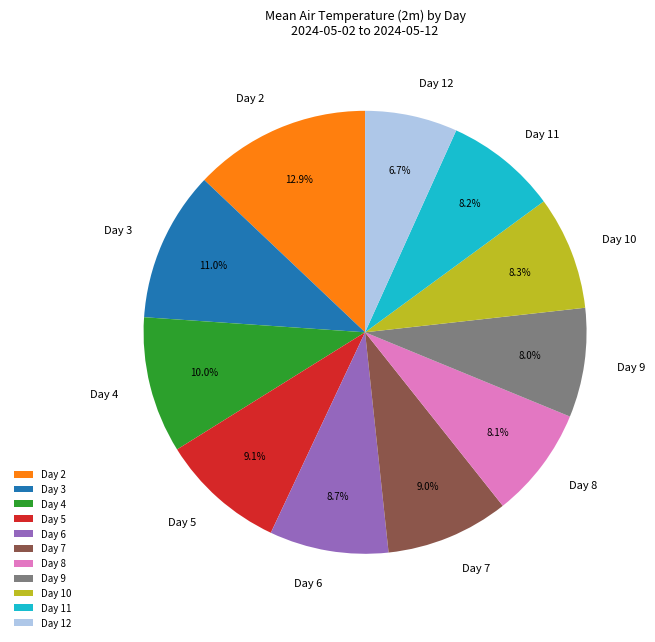

What is the largest slice in the pie chart?

Day 2